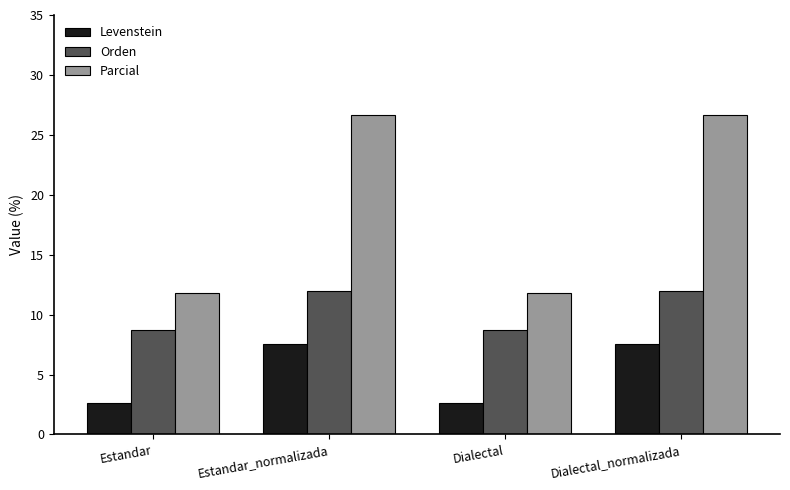

How many groups of bars are there?

4